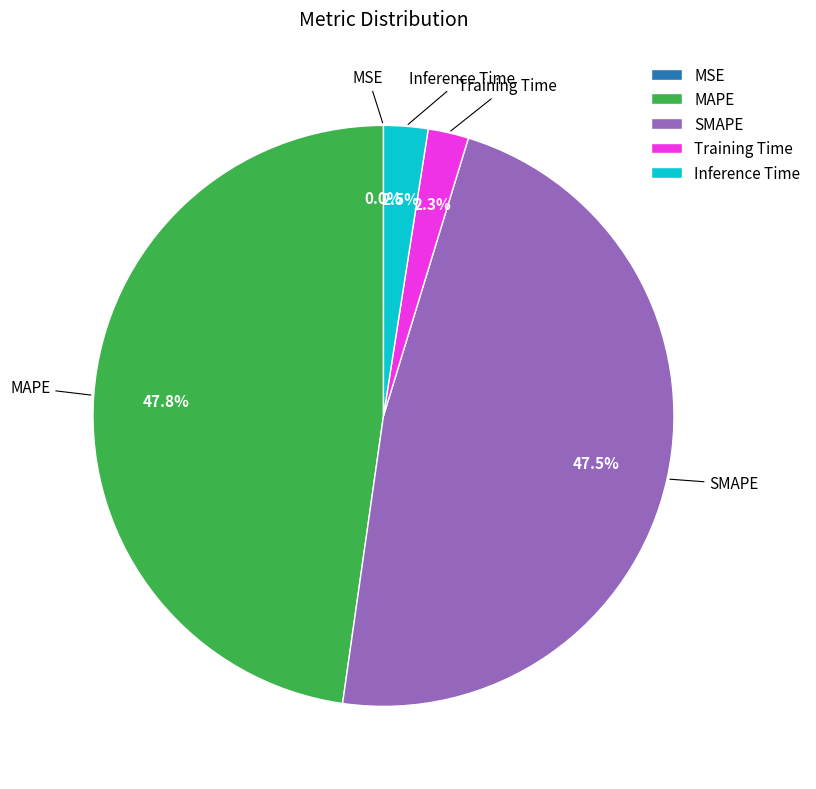

Does MAPE account for over 50% of the chart?

No